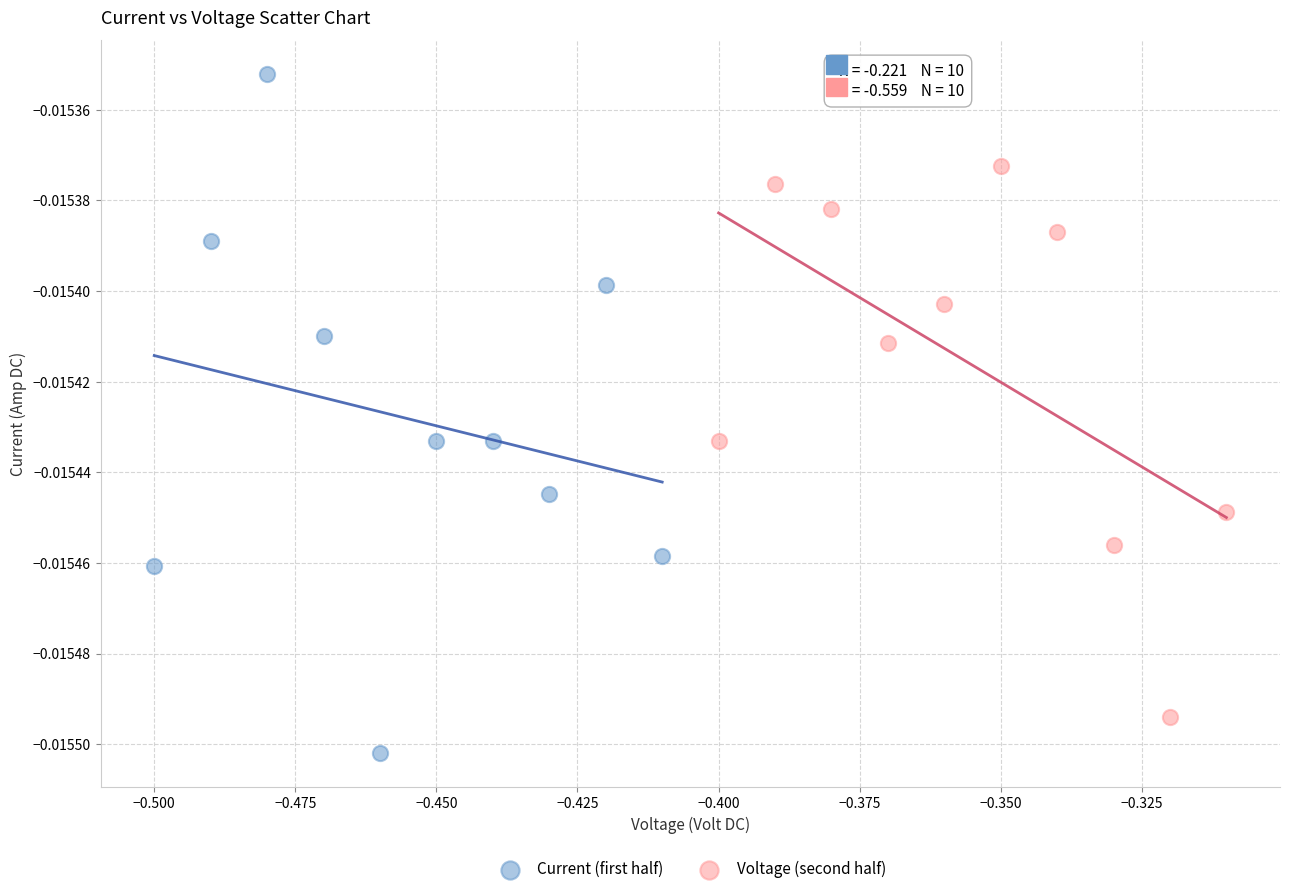

What are all the series names shown in the legend?

Current (first half), Voltage (second half)